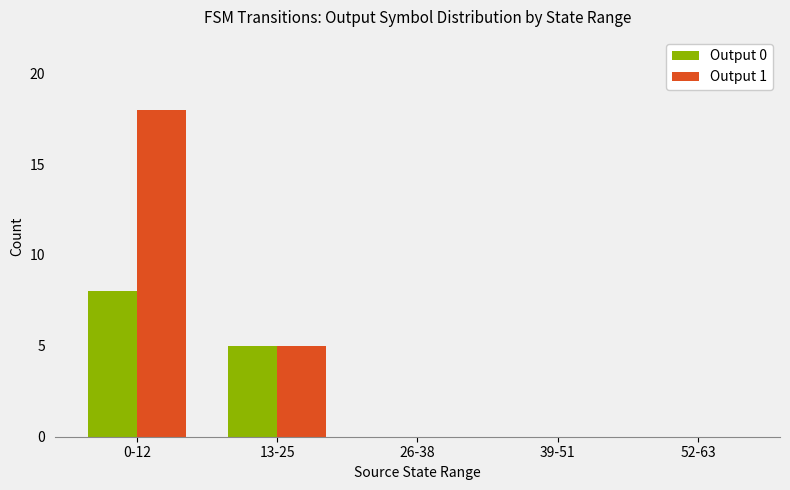

Does the chart contain stacked bars?

No